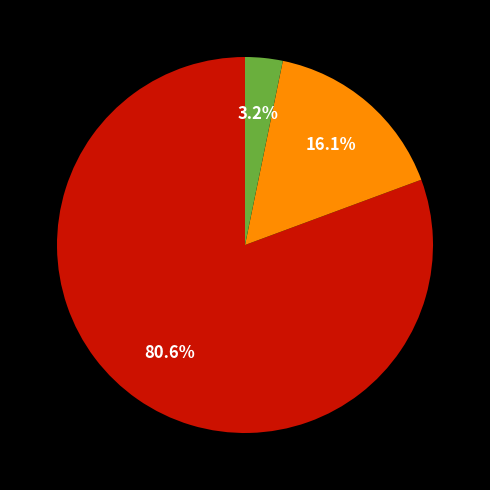

Is there any slice that represents more than half of the pie?

Yes